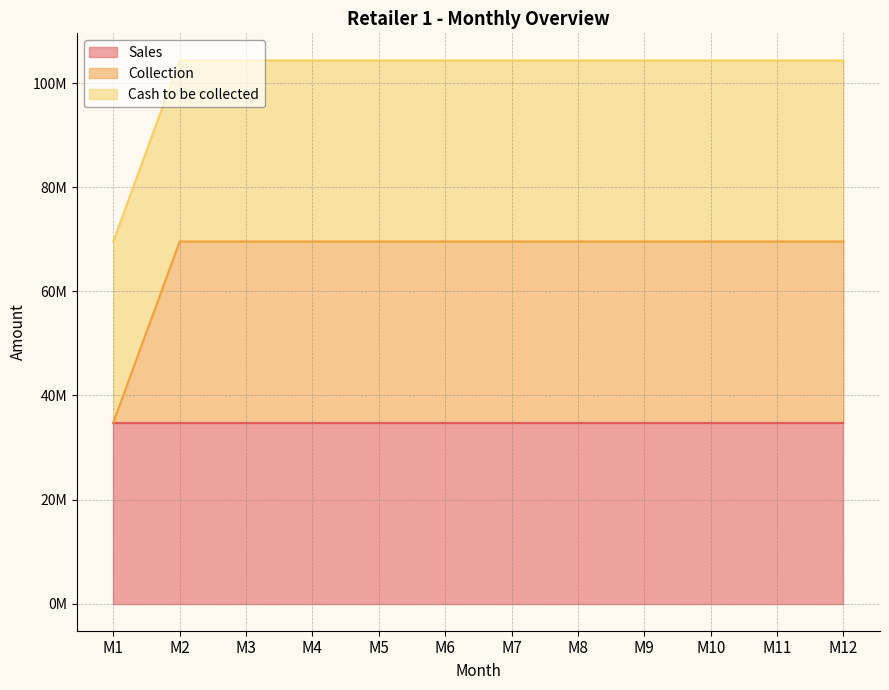

How many values in the Collection series are below 34798840?

1